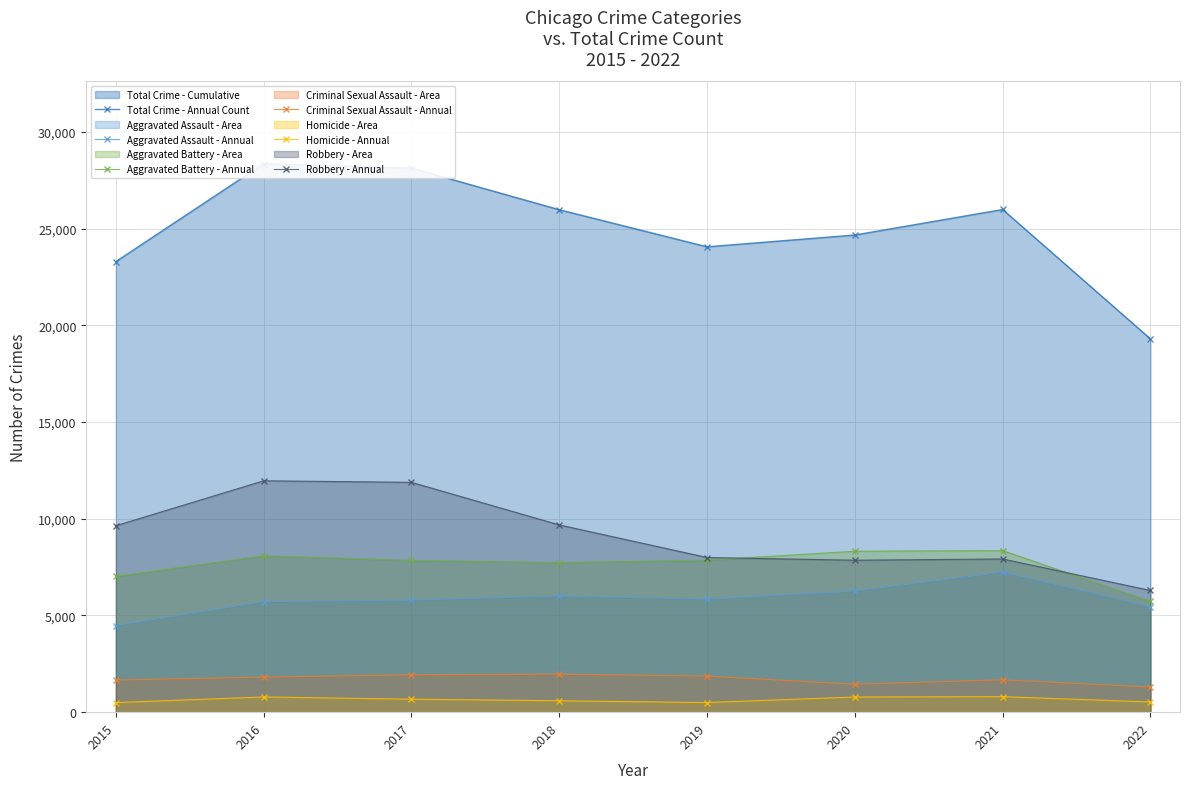

What is the average value of the Criminal Sexual Assault - Annual series?

1707